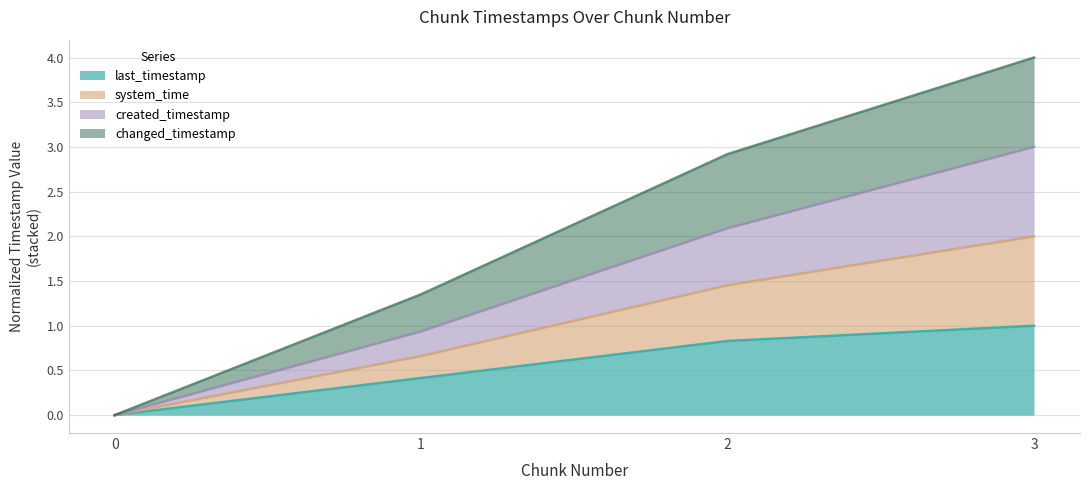

At which category is the sum across all series the highest?

3